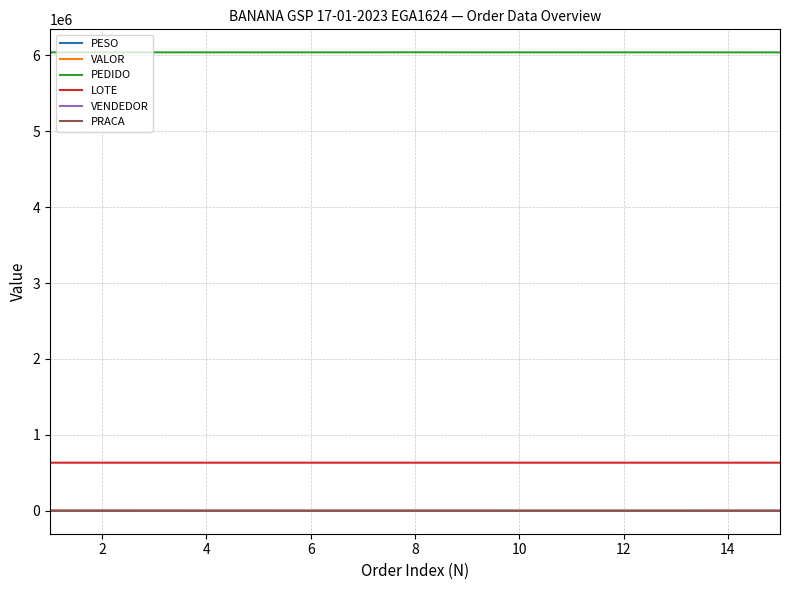

True or false: PRACA and LOTE intersect in this chart.

False